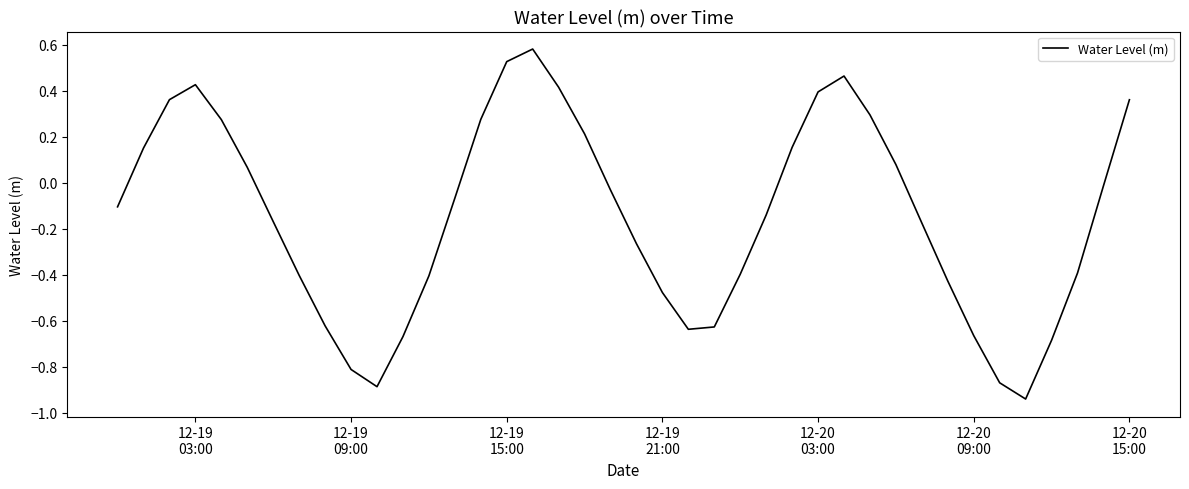

What is the difference between the maximum and minimum values?

1.5